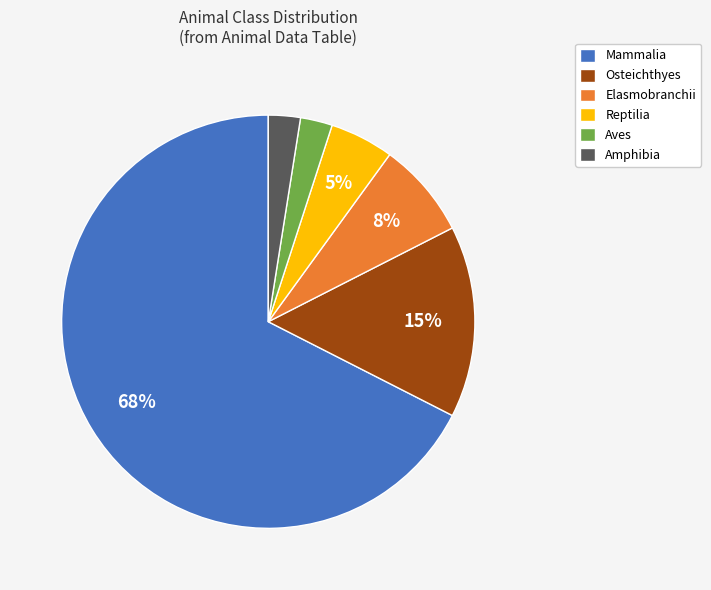

The Reptilia slice represents 13% of the pie. True or false?

False